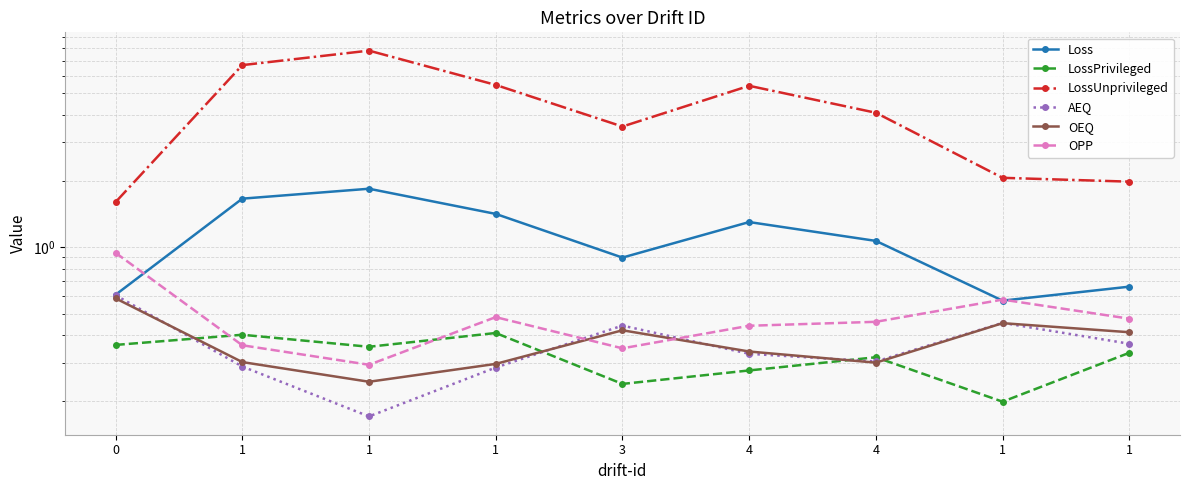

At which category is the sum across all series the highest?

1